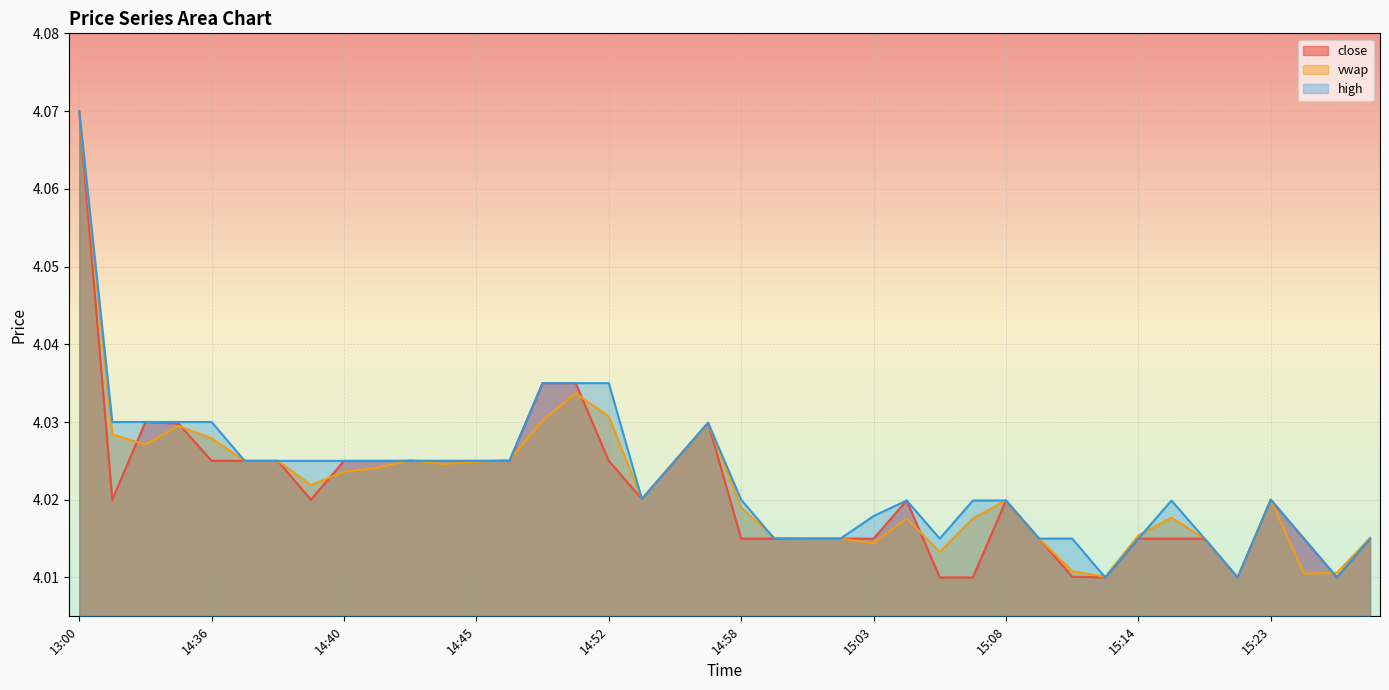

Where do close and vwap first cross each other?

14:30 and 14:31